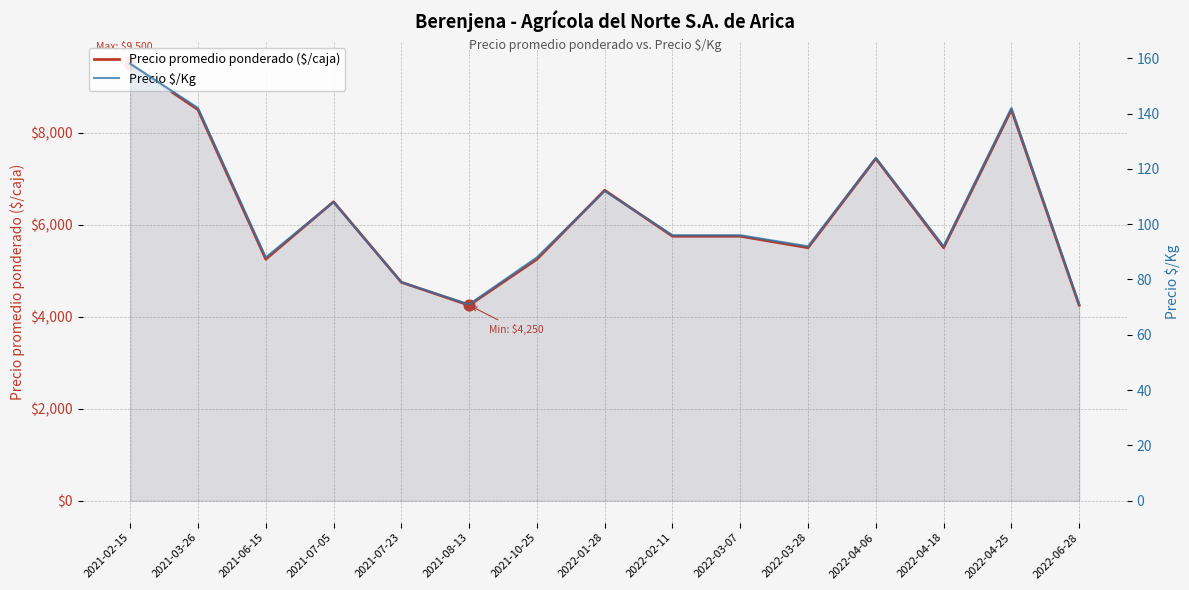

What is the total value across all series at 2021-03-26?

8642